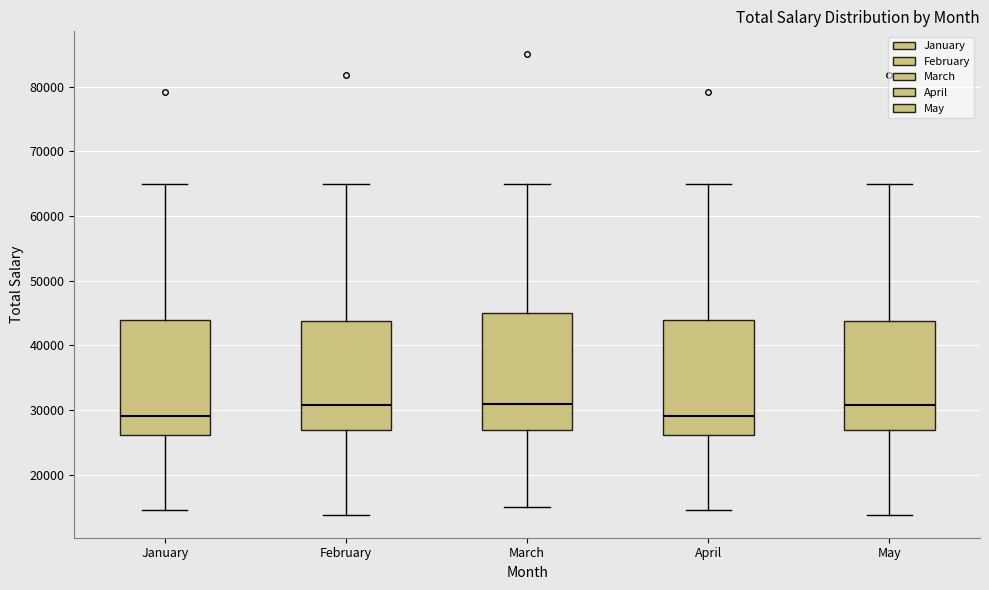

Reading left to right, read every box against the y-axis: the position of its median line, the range the box covers, and the ends of its whiskers. The values are not printed on the chart, so give them approximately, as read against the axis.

January: median 29000, box 26000 to 44000, whiskers 15000 to 65000
February: median 31000, box 27000 to 44000, whiskers 14000 to 65000
March: median 31000, box 27000 to 45000, whiskers 15000 to 65000
April: median 29000, box 26000 to 44000, whiskers 15000 to 65000
May: median 31000, box 27000 to 44000, whiskers 14000 to 65000